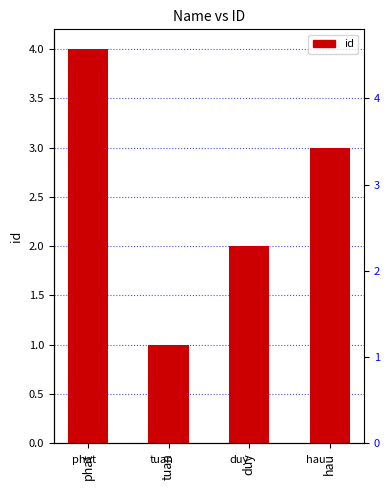

What is the difference between the maximum and second lowest values?

2